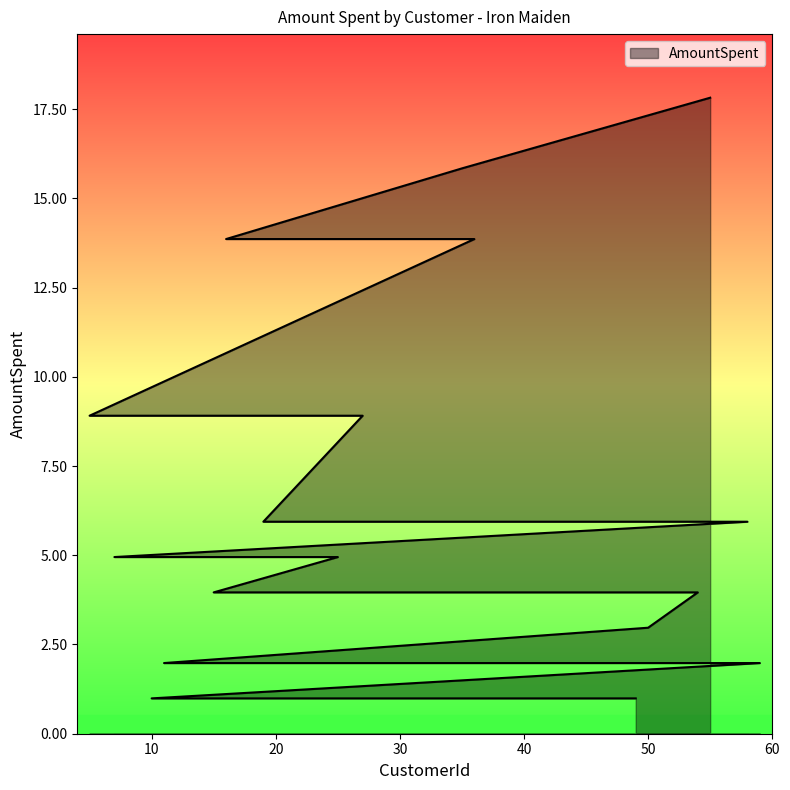

Is it true that the value at 30 is 1.0?

True